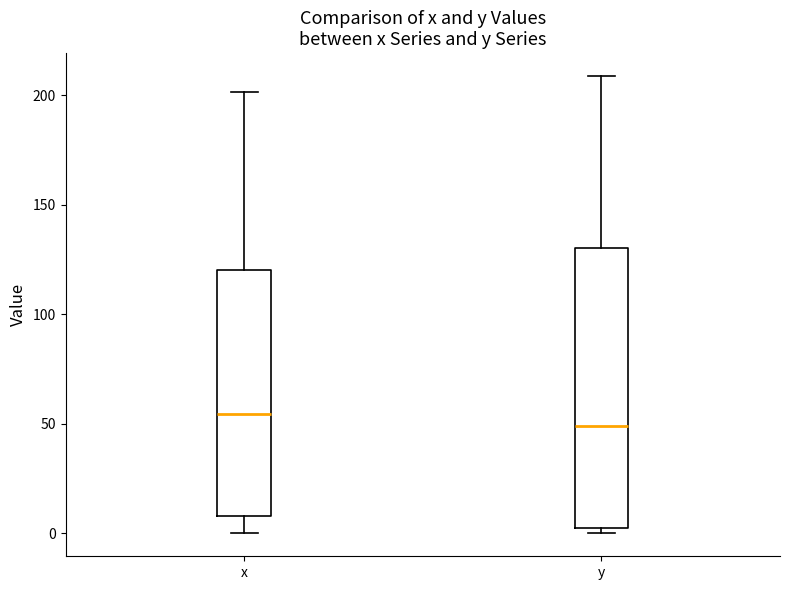

Reading left to right, transcribe this box plot: for each box, give where its median line is, the range the box spans, and where its two whiskers end, as read against the y-axis. The values are not printed on the chart, so give them approximately, as read against the axis.

x: median 55, box 10 to 120, whiskers 0 to 200
y: median 50, box 5 to 130, whiskers 0 to 210